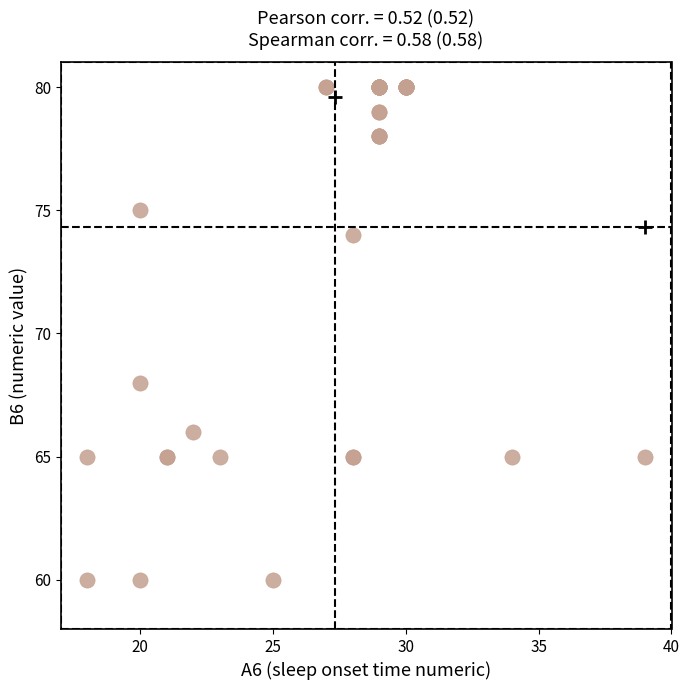

What Y value in the scatter plot is closest to 70?

68